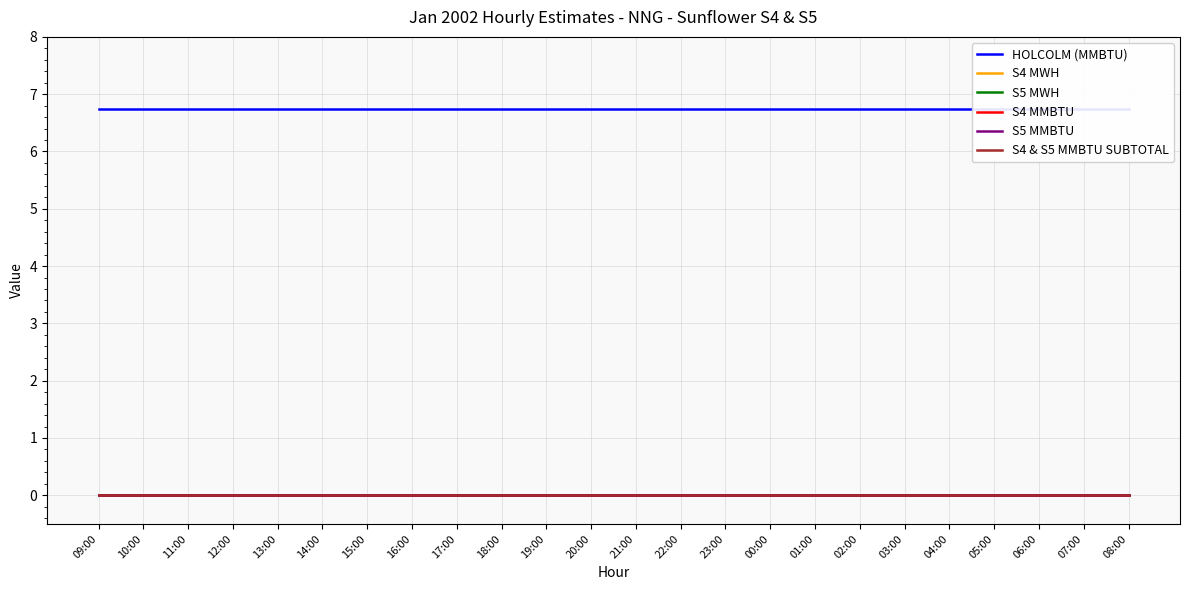

Does the chart have visible grid lines?

Yes